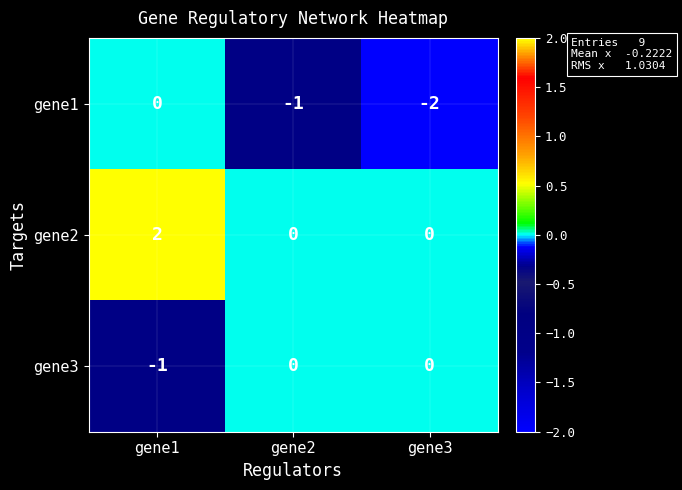

Rank the series by their average value, from lowest to highest.

gene1, gene3, gene2